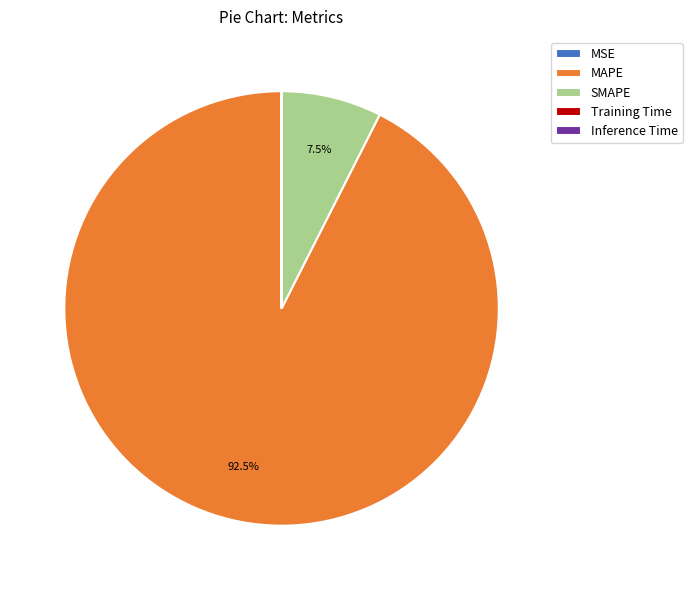

Which slice is the largest?

MAPE